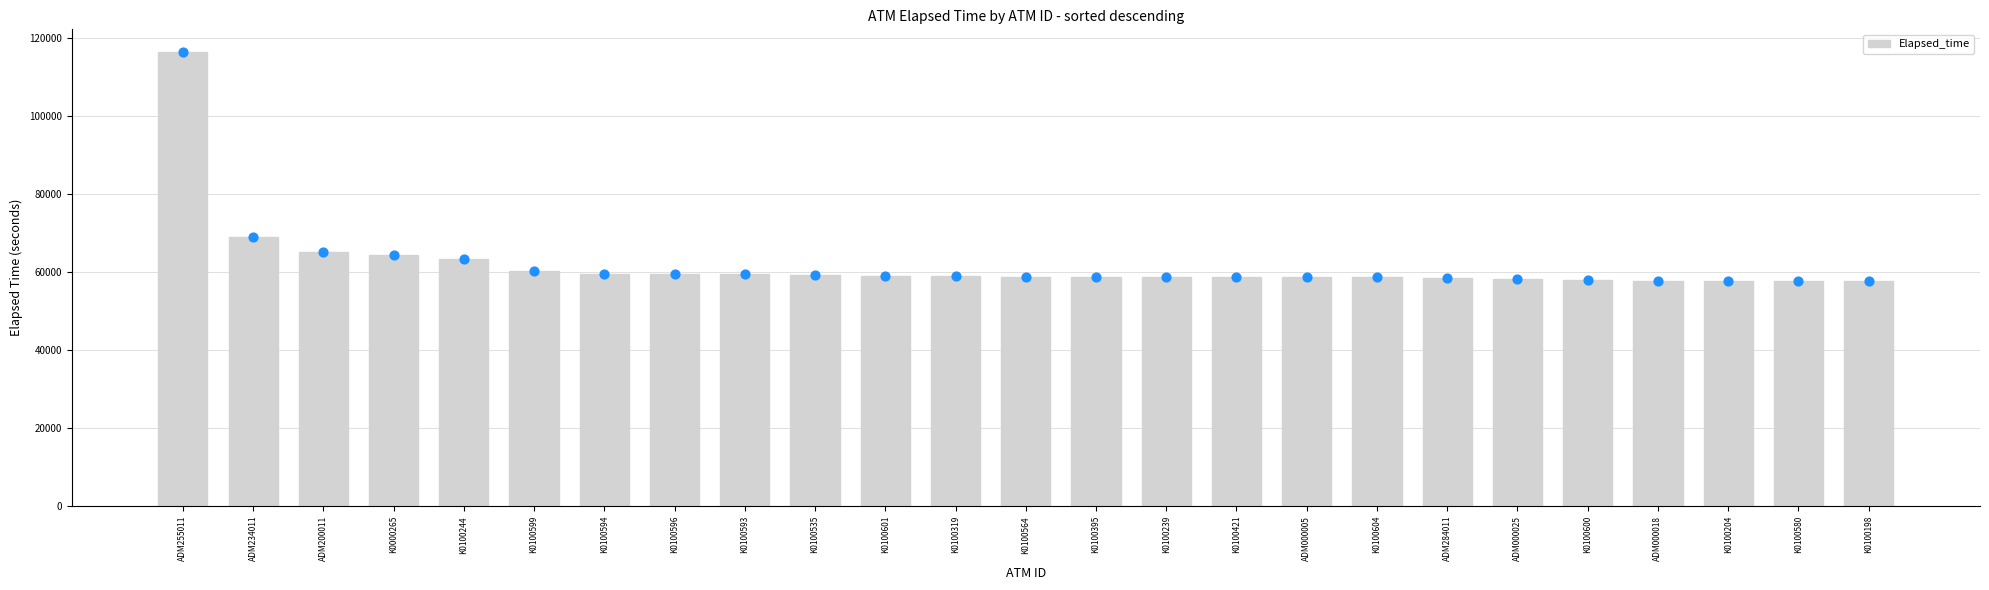

What is the change in value from K0100564 to K0100198?

-1066